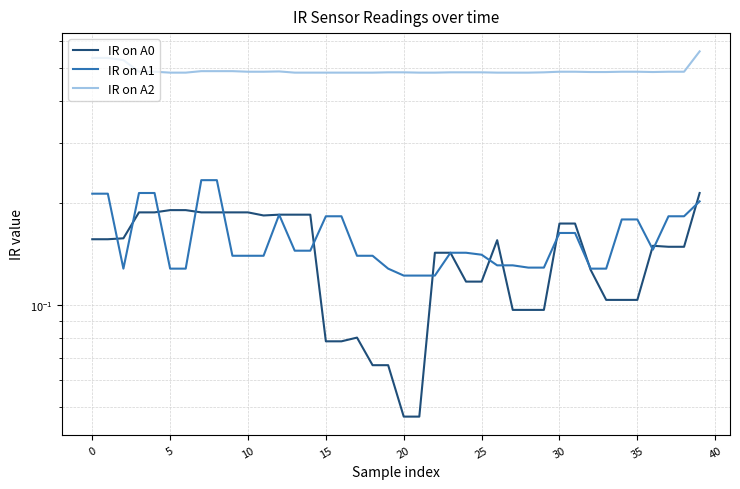

Between which two adjacent categories do IR on A0 and IR on A1 first intersect?

0 and 5